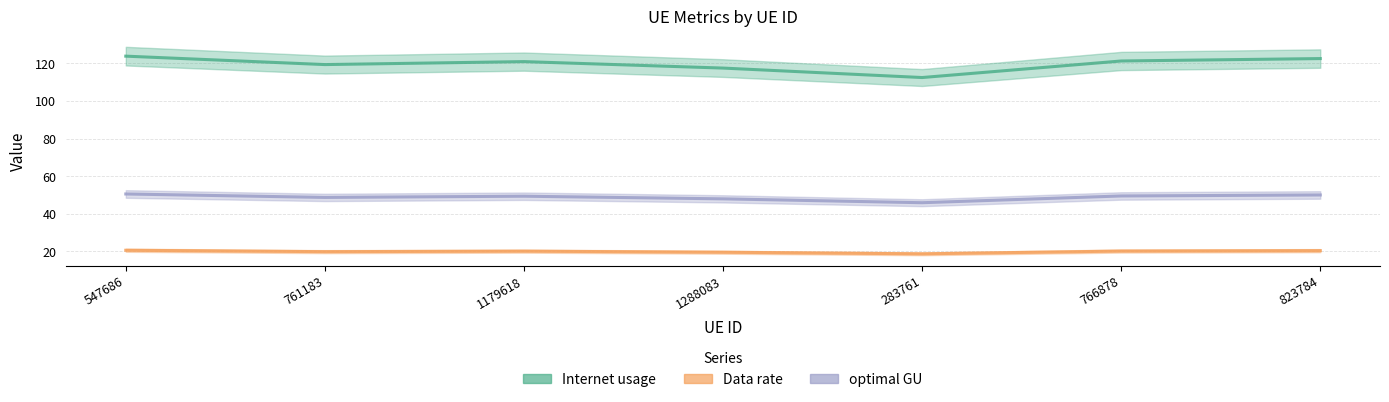

How many lines are shown in the chart?

3